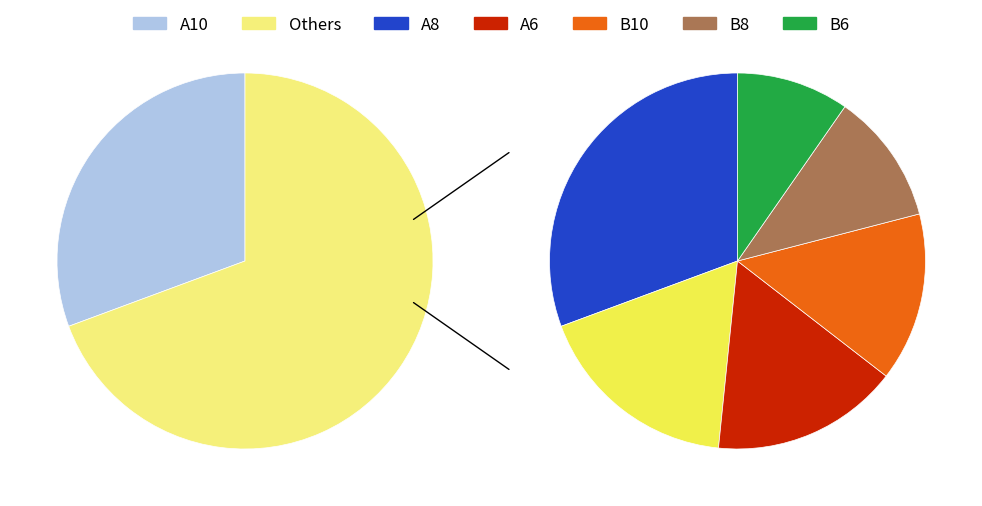

Does any single category account for the majority?

No